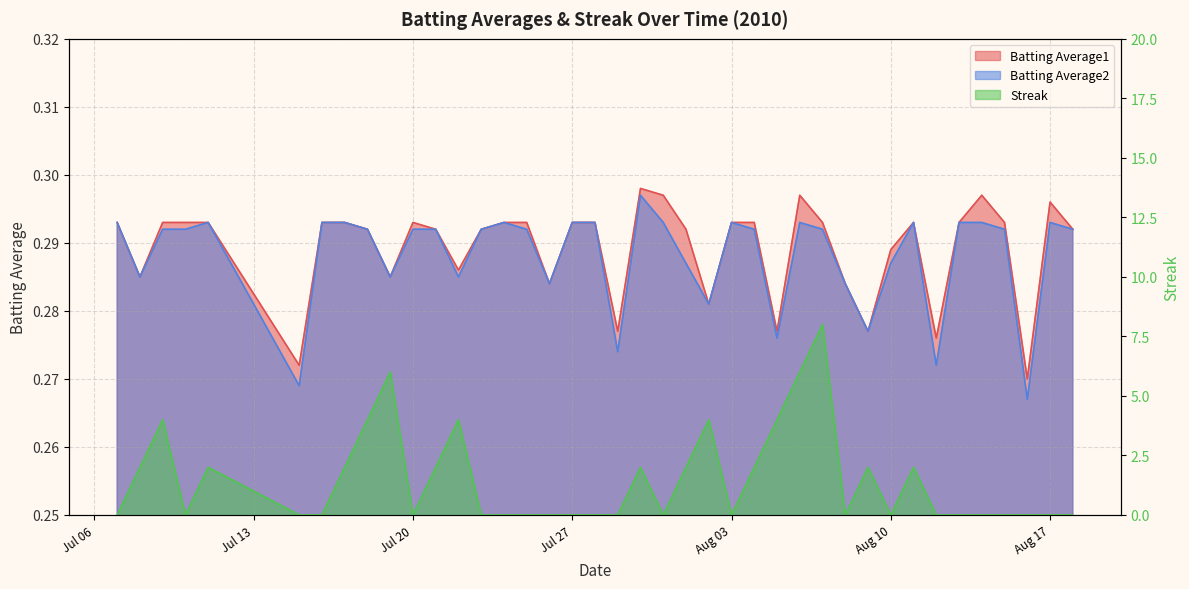

At how many categories does at least one series exceed 2?

8